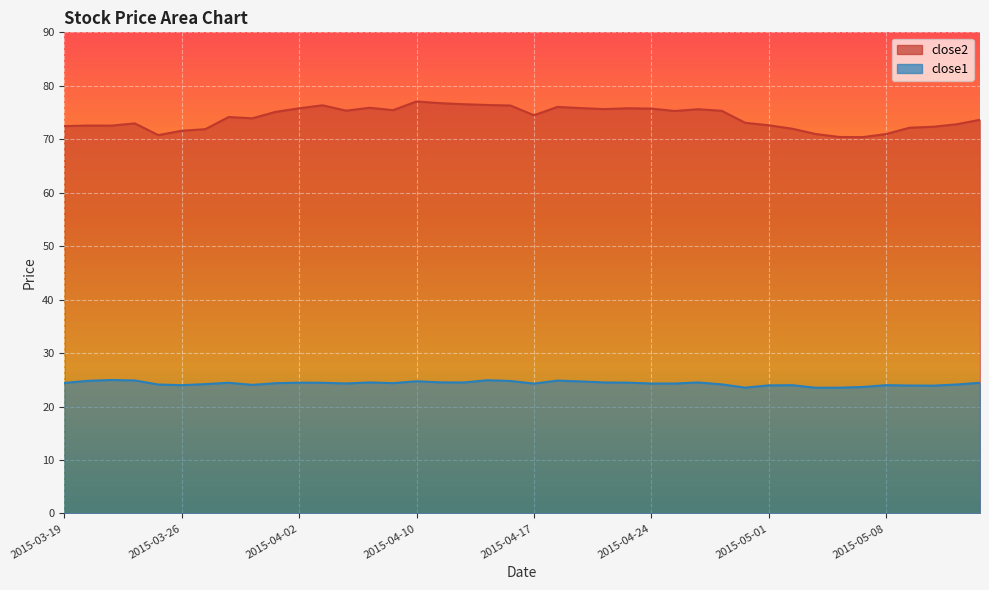

Which series has the largest range (max minus min)?

close2